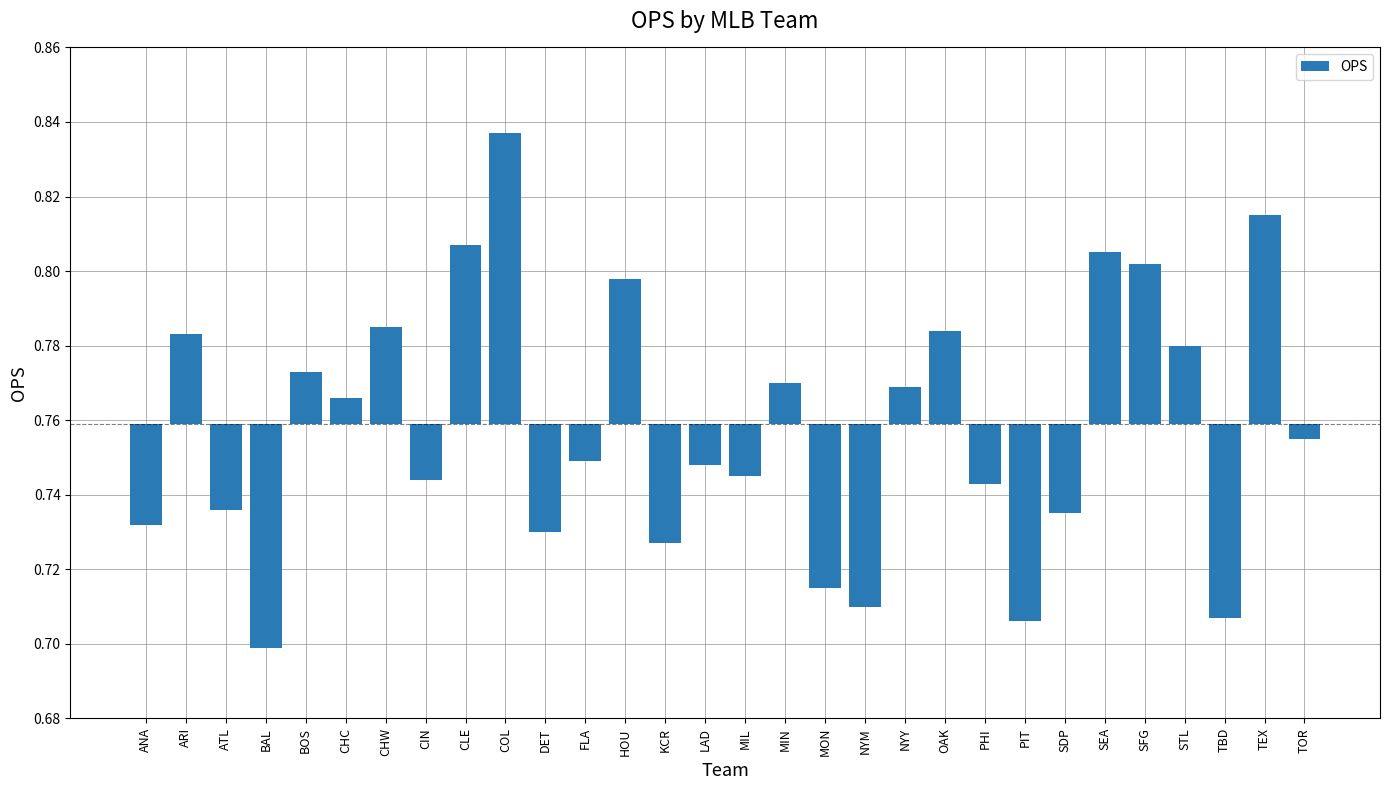

List the labels in order of value, largest first.

COL, TEX, CLE, SEA, SFG, HOU, CHW, OAK, ARI, STL, BOS, MIN, NYY, CHC, TOR, FLA, LAD, MIL, CIN, PHI, ATL, SDP, ANA, DET, KCR, MON, NYM, TBD, PIT, BAL